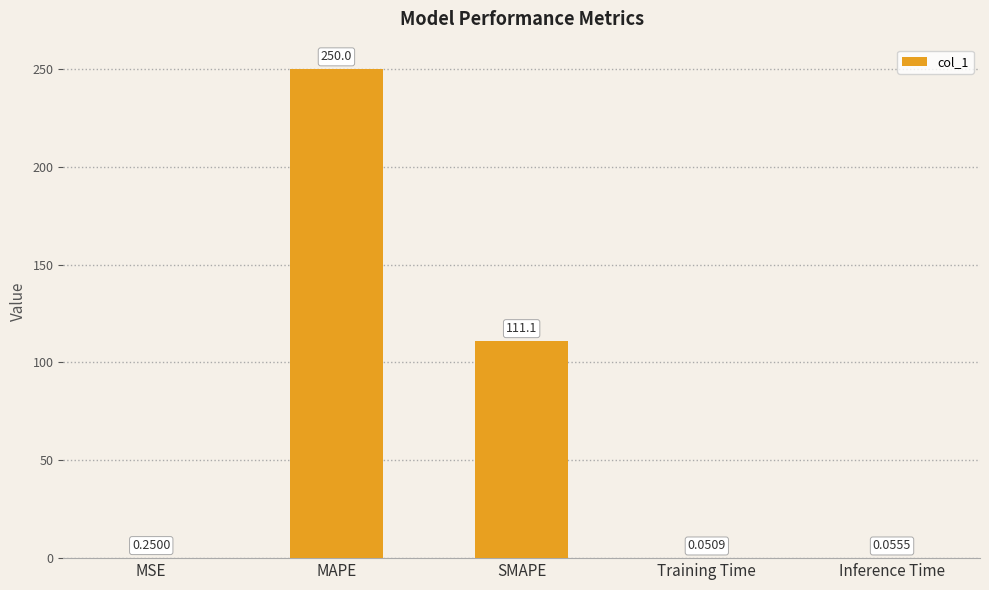

Where is the data nearest to the value 125?

SMAPE